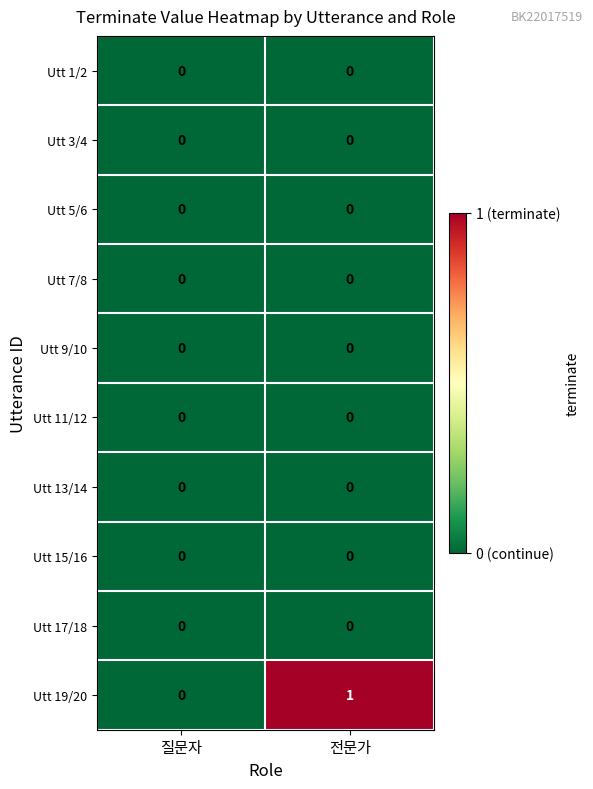

Which label corresponds to the largest value in the chart?

전문가